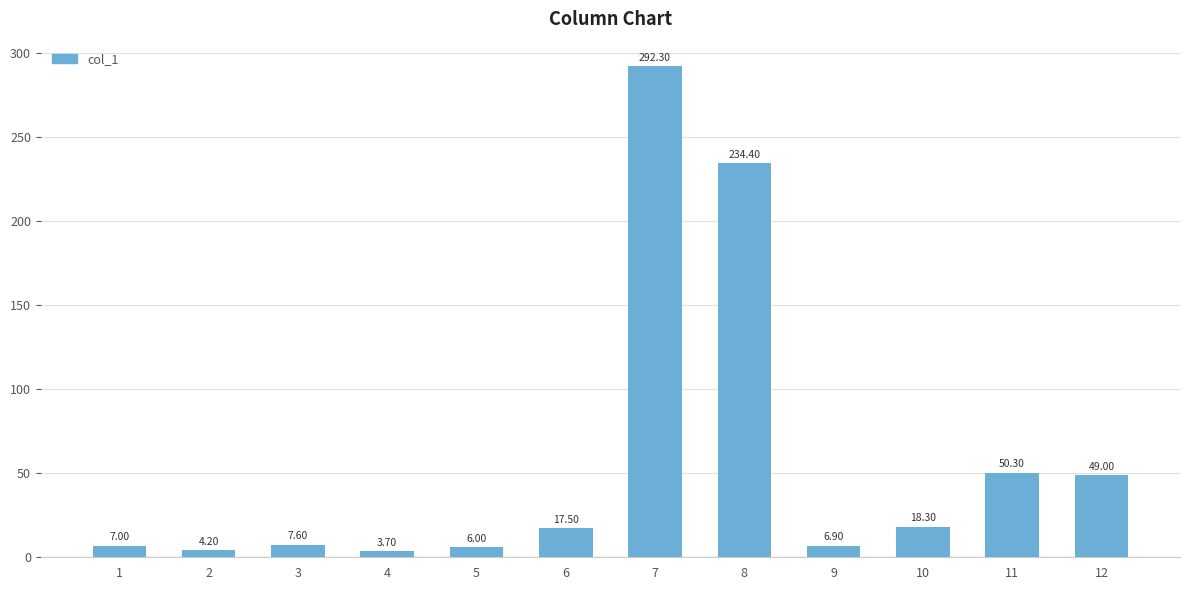

List the labels in order of value, largest first.

7, 8, 11, 12, 10, 6, 3, 1, 9, 5, 2, 4